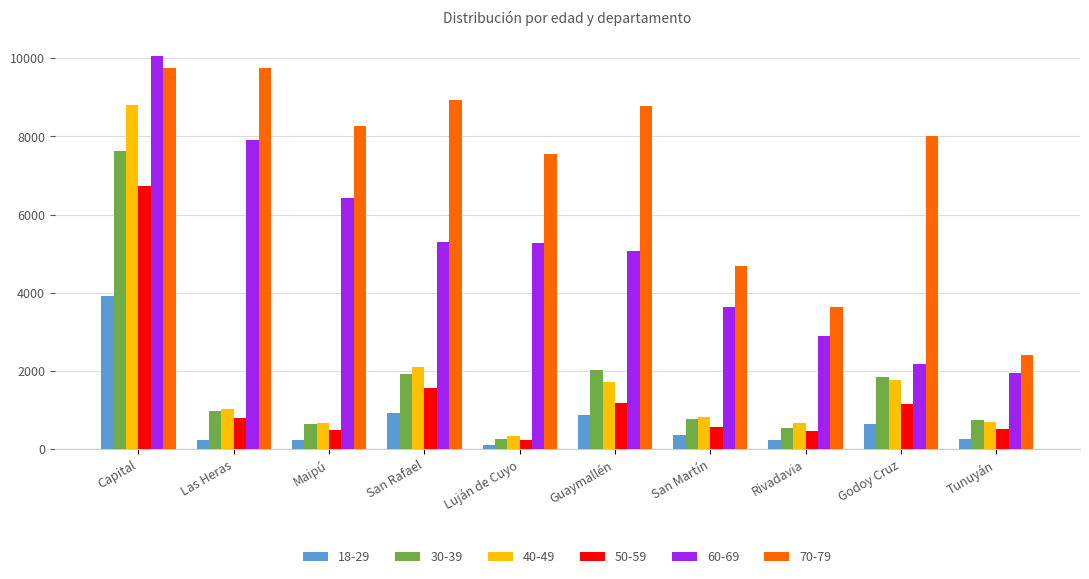

Between Luján de Cuyo and Guaymallén, which series saw the biggest shift?

30-39